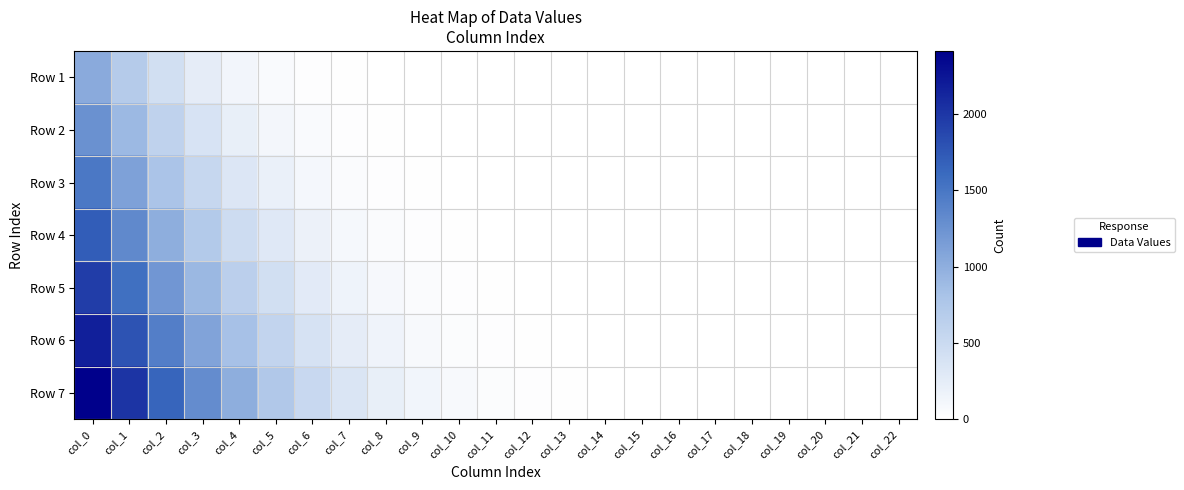

Which has a higher value, col_4 or col_1?

col_1